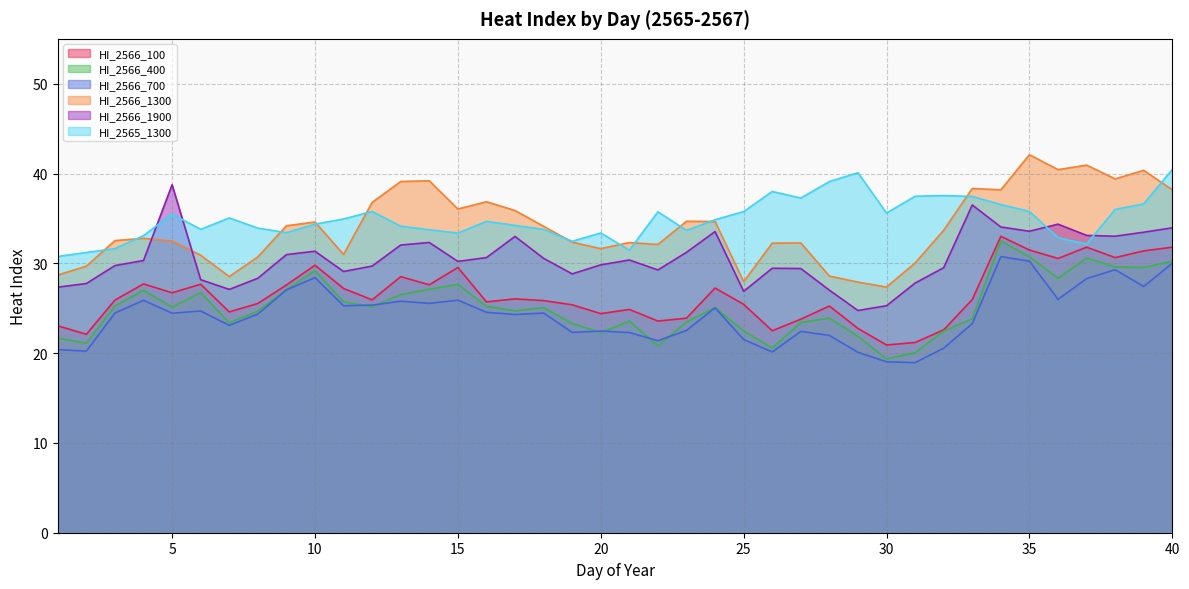

In HI_2565_1300, how many points are higher than both neighbors (excluding endpoints)?

9